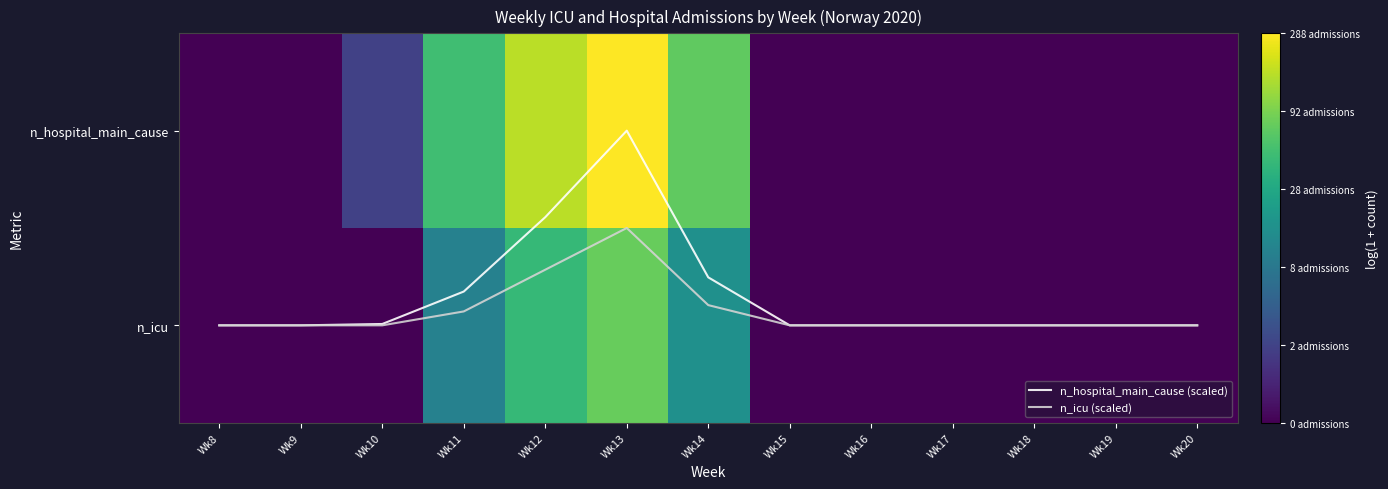

Is the value of n_icu (scaled) at Wk19 greater than the value of n_hospital_main_cause at Wk15?

No